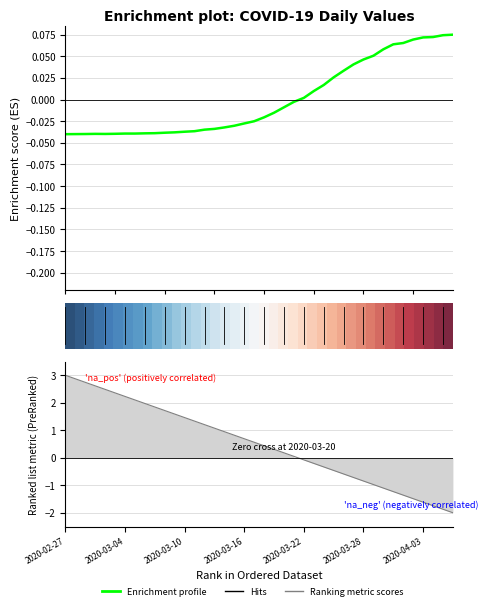

True or false: Ranking metric scores has more than 0 interior local peaks.

False